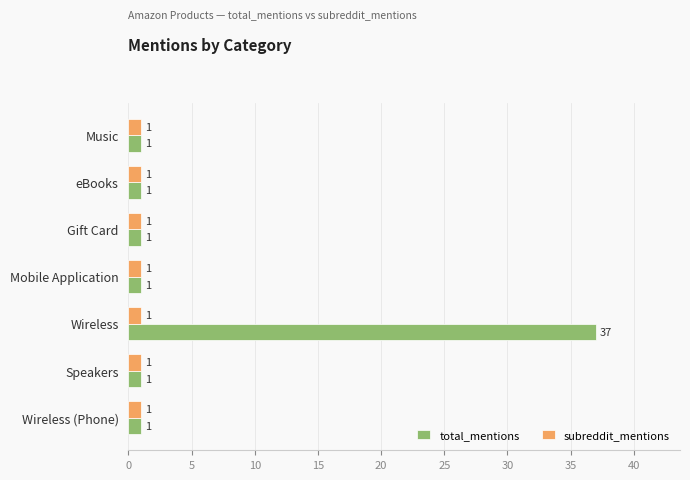

What is the smallest value displayed?

1